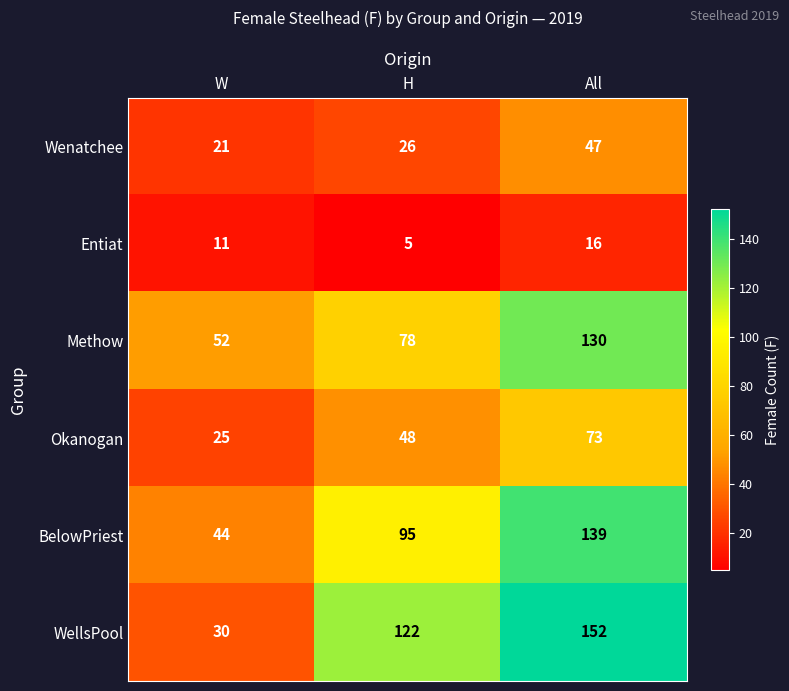

Rank the series by their maximum value, from lowest to highest.

Entiat, Wenatchee, Okanogan, Methow, BelowPriest, WellsPool